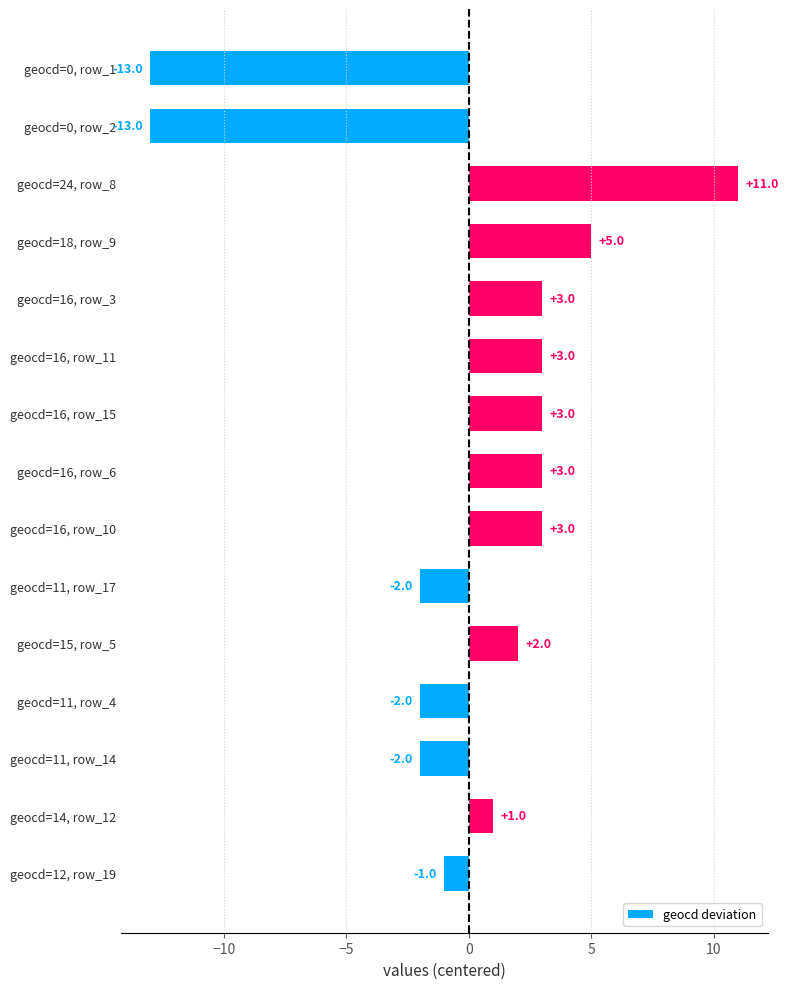

What is the difference between the maximum and minimum values?

24